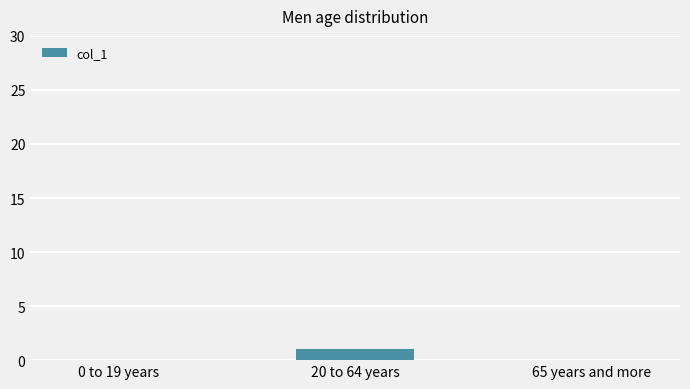

The chart shows a value of 0 at 65 years and more. True or false?

True